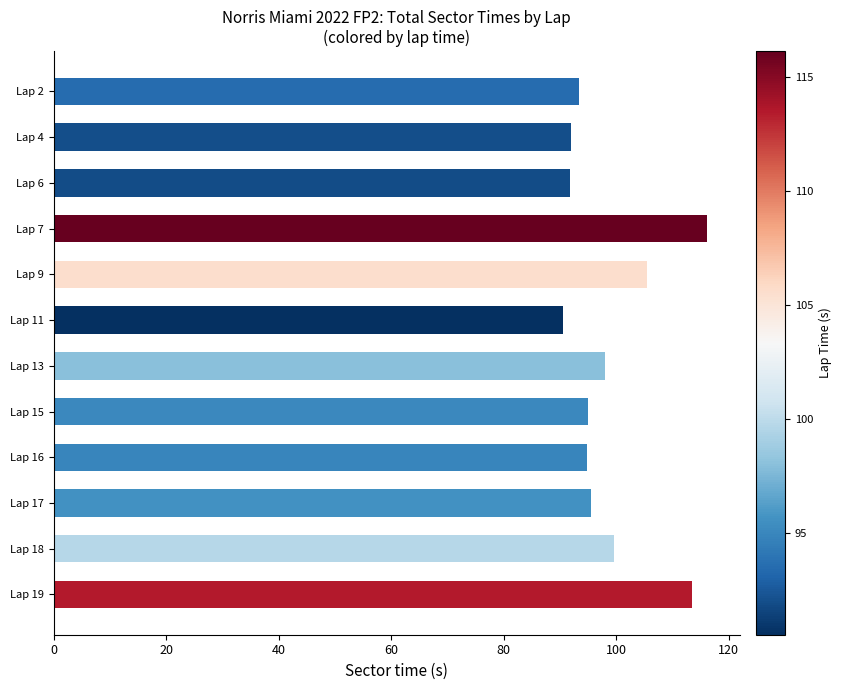

What is the value of the 11th bar from the top?

99.7